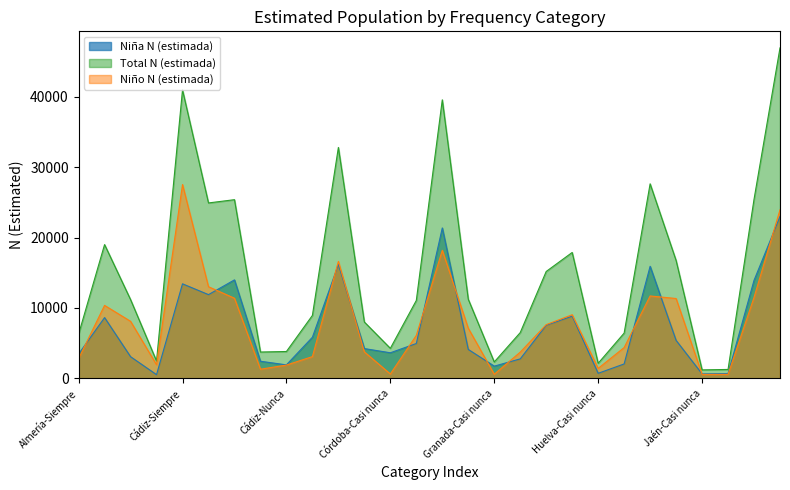

What is the total value across all series at Cádiz-Algunas veces?

50757